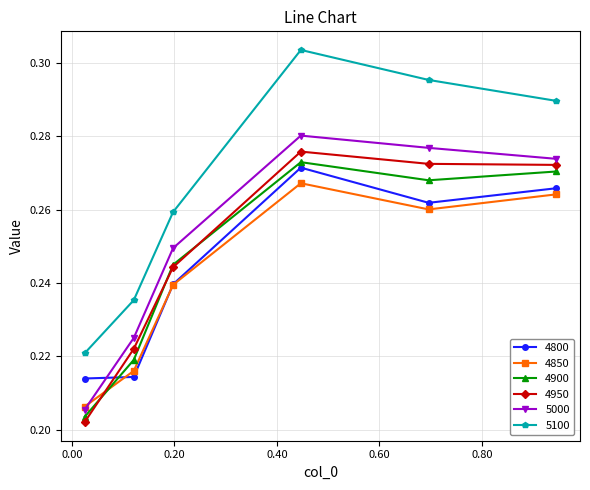

How many interior local valleys does the 4900 series have?

1